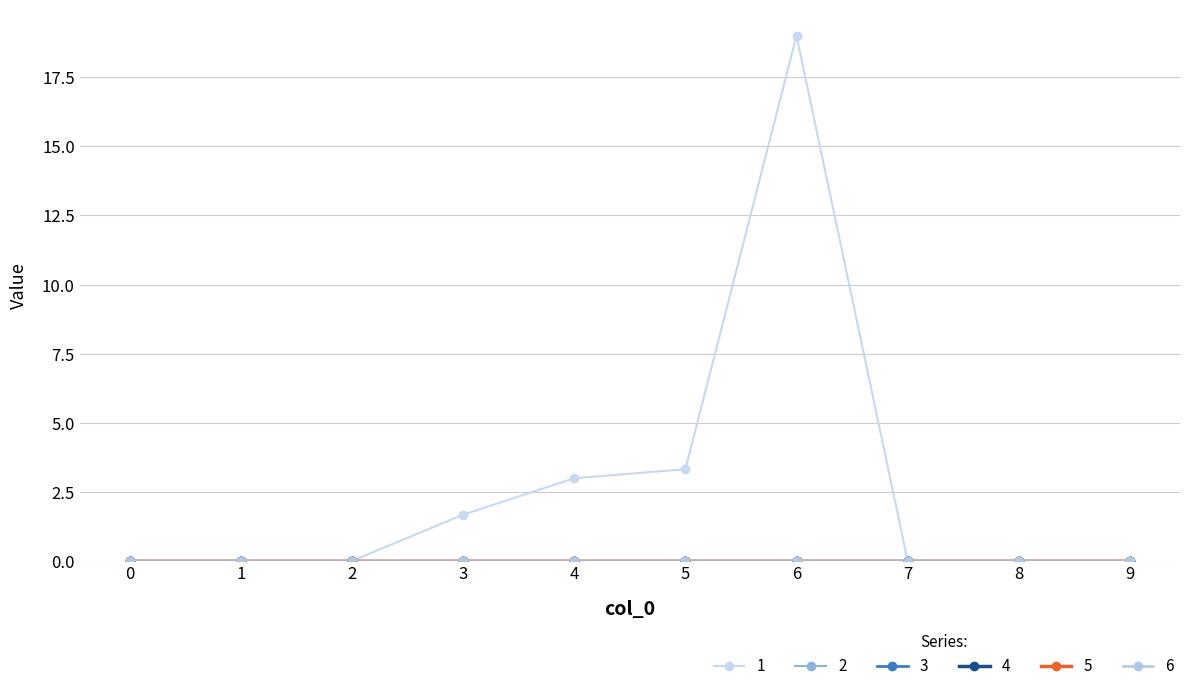

Reading left to right, list all the values displayed in this chart.

1: 0=0.0	1=0.0	2=0.0	3=1.7	4=3.0	5=3.3	6=19.0	7=0.0	8=0.0	9=0.0
2: 0=0.0	1=0.0	2=0.0	3=0.0	4=0.0	5=0.0	6=0.0	7=0.0	8=0.0	9=0.0
3: 0=0.0	1=0.0	2=0.0	3=0.0	4=0.0	5=0.0	6=0.0	7=0.0	8=0.0	9=0.0
4: 0=0.0	1=0.0	2=0.0	3=0.0	4=0.0	5=0.0	6=0.0	7=0.0	8=0.0	9=0.0
5: 0=0.0	1=0.0	2=0.0	3=0.0	4=0.0	5=0.0	6=0.0	7=0.0	8=0.0	9=0.0
6: 0=0.0	1=0.0	2=0.0	3=0.0	4=0.0	5=0.0	6=0.0	7=0.0	8=0.0	9=0.0